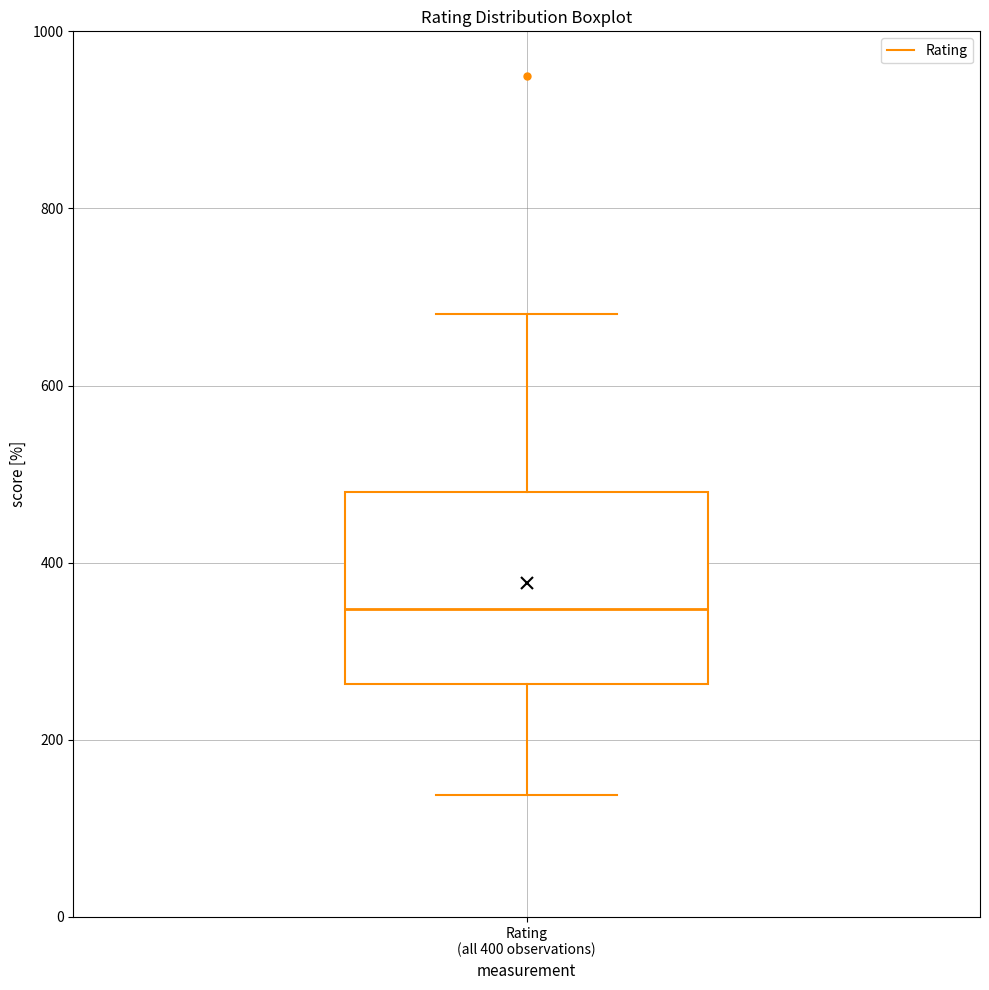

Where does the upper whisker of the box for Rating (all 400 observations) end on the y-axis? The values are not printed on the chart, so give them approximately, as read against the axis.

680